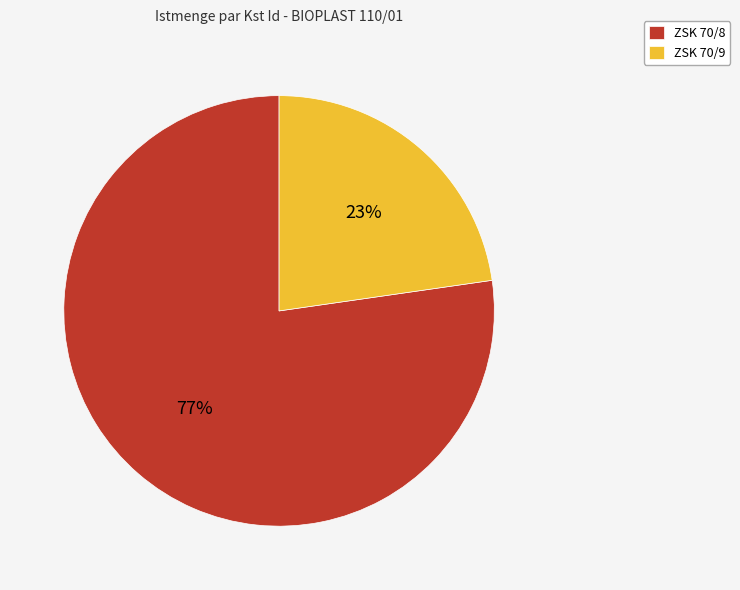

Between ZSK 70/8 and ZSK 70/9, which is larger?

ZSK 70/8